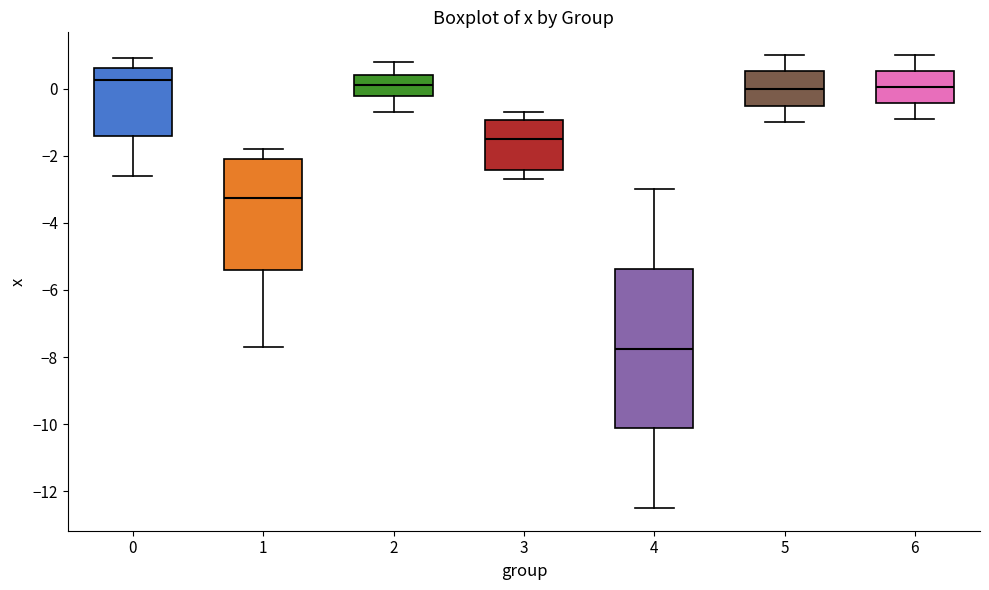

Comparing the boxes themselves (not the whiskers), which one is the tallest?

4